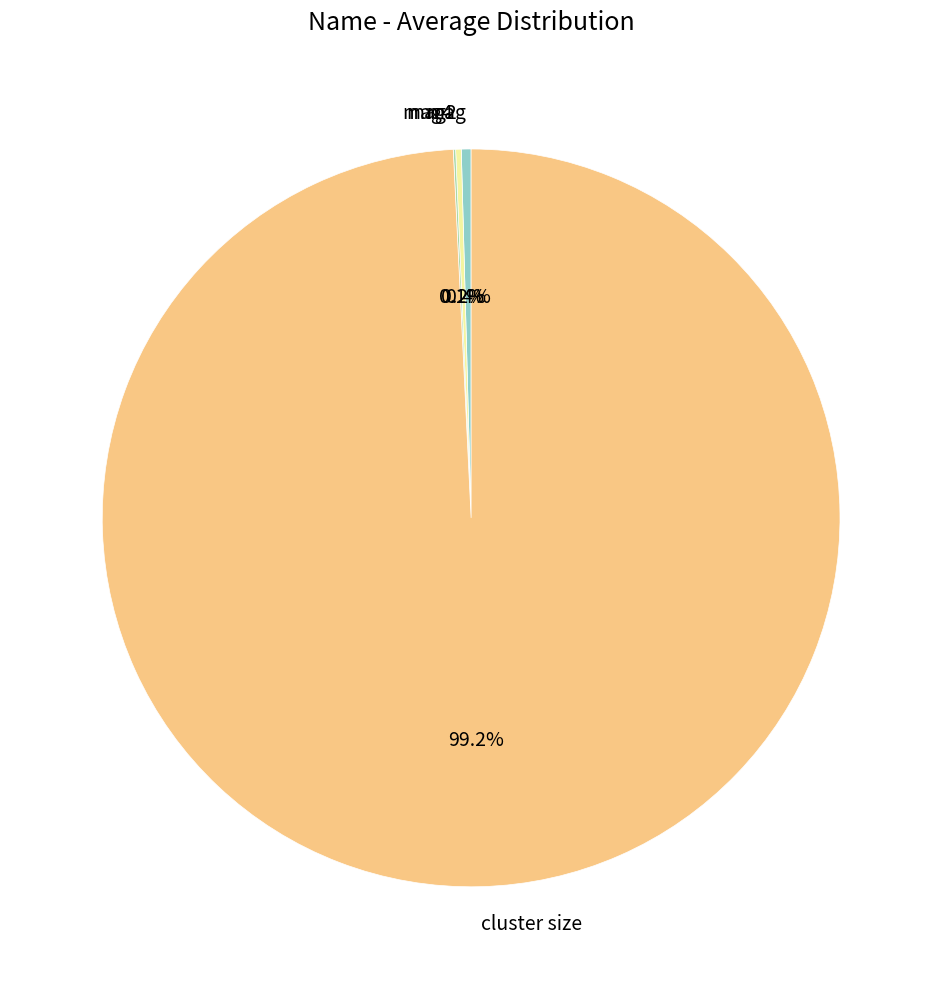

Is the sum of mag and cluster size greater than half?

Yes